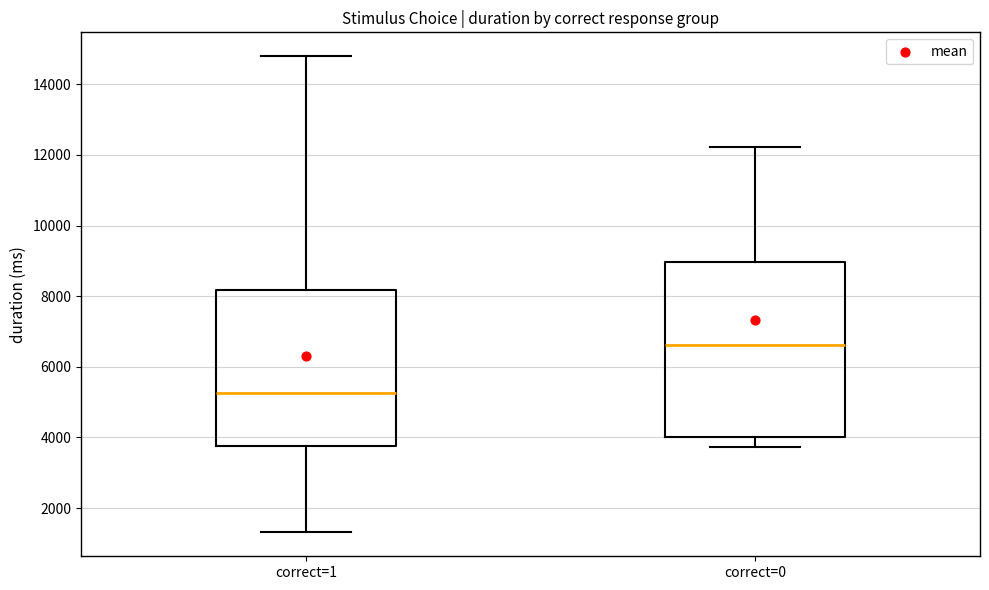

Where is the upper edge of the box for correct=0 on the y-axis? The values are not printed on the chart, so give them approximately, as read against the axis.

9000